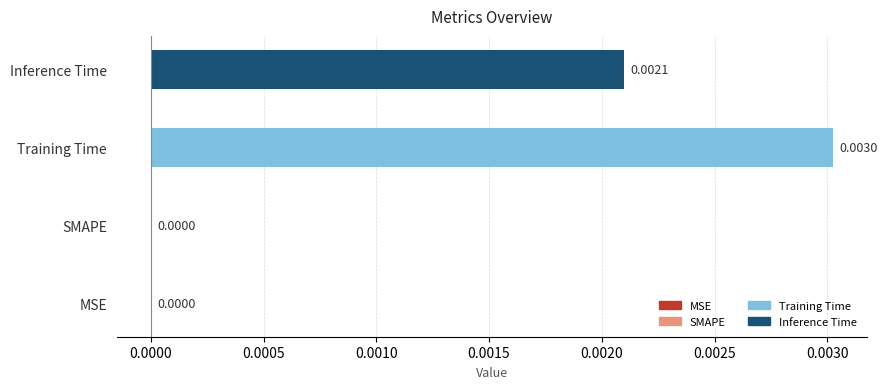

How many values are between 0 and 1?

4